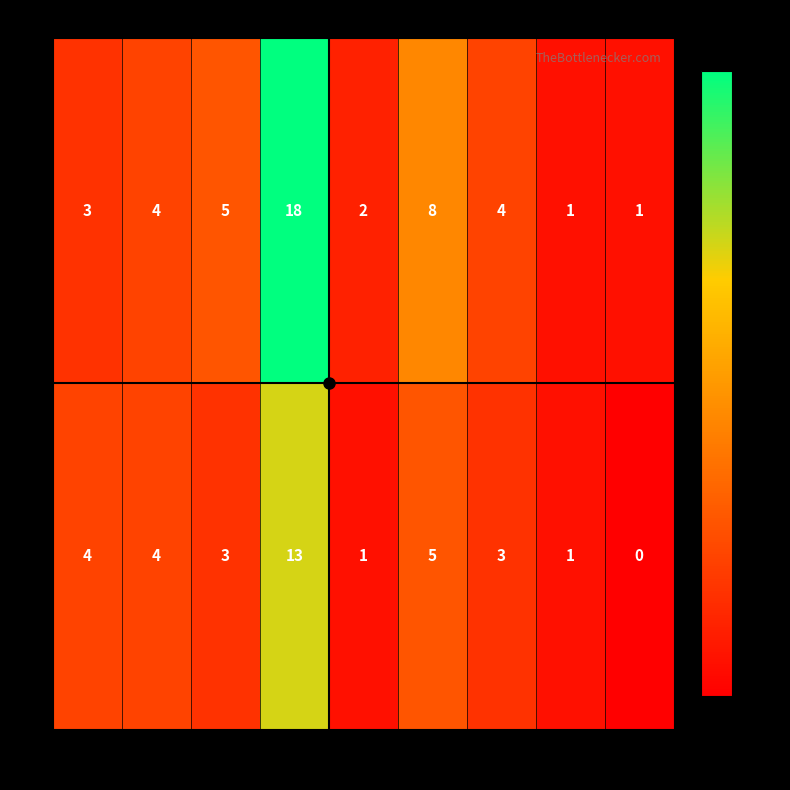

At which category is the sum across all series the highest?

16